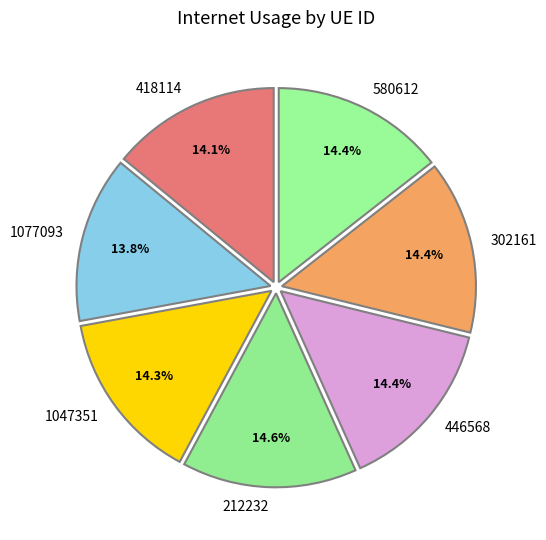

To the nearest percent, what portion does 212232 represent?

15%